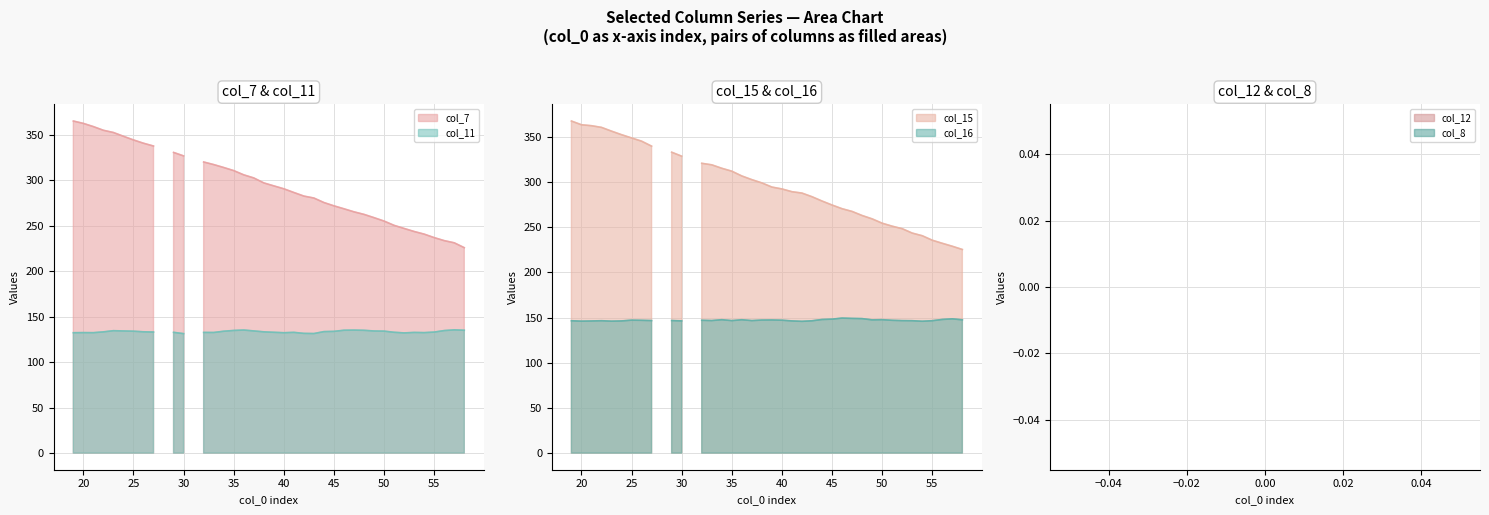

At which category does col_7 reach its first local peak?

29